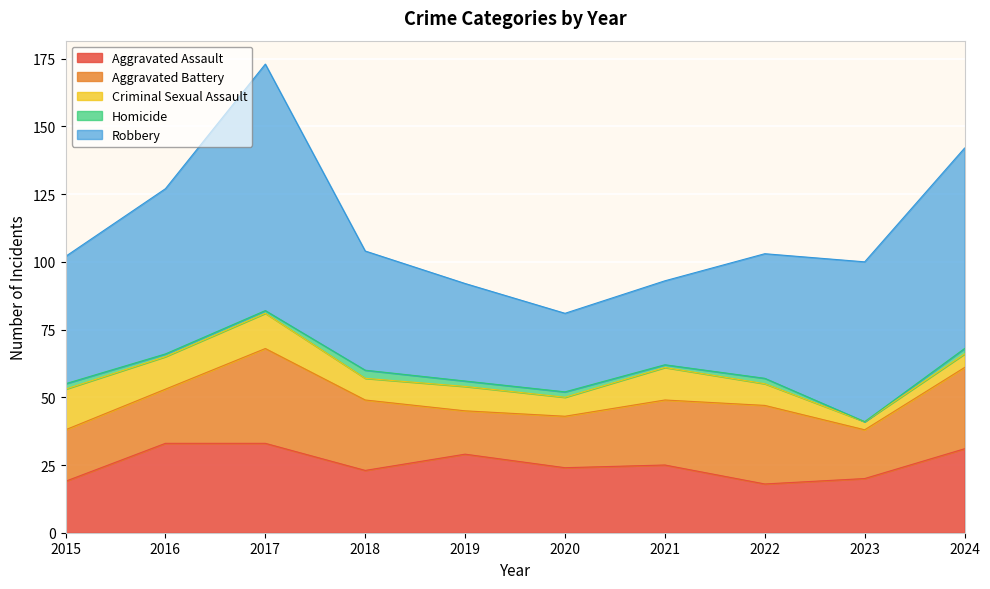

Where is the first local maximum for Aggravated Assault?

2019